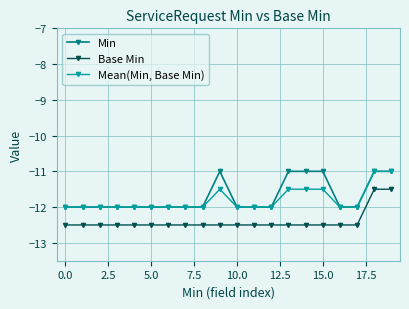

What is the average value of the Base Min series?

-12.4